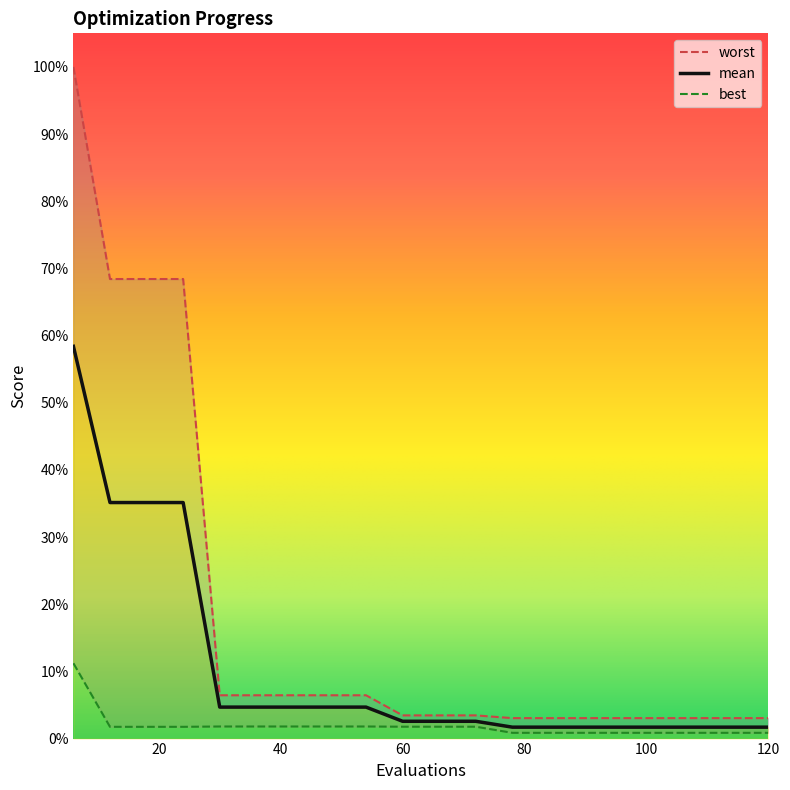

Is the value of mean at 108 greater than the value of worst at 48?

No